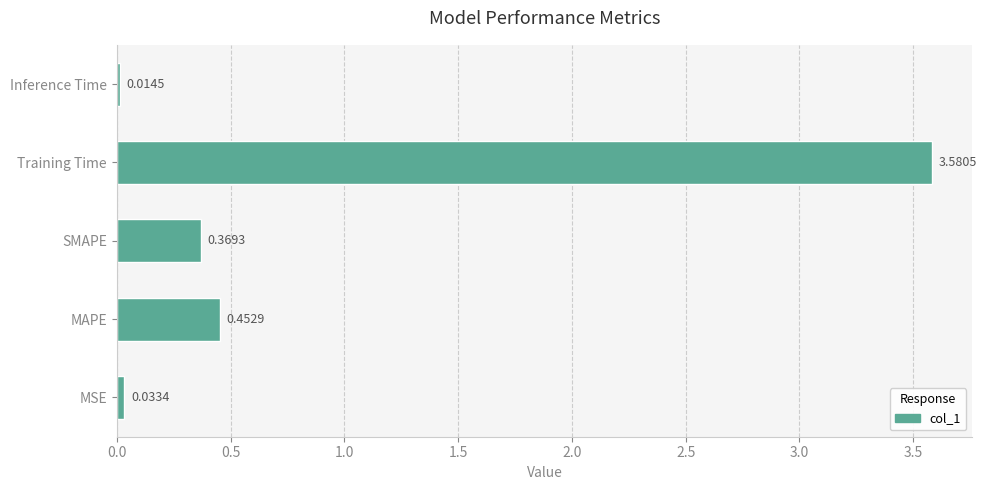

At which label is the value closest to 1?

MAPE